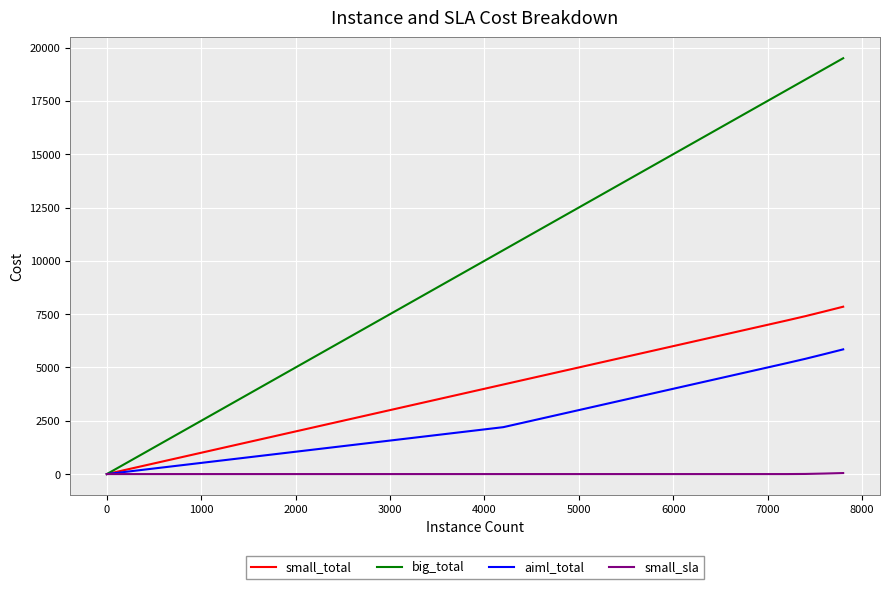

What is the difference between the maximum and minimum values in the big_total series?

19500.0